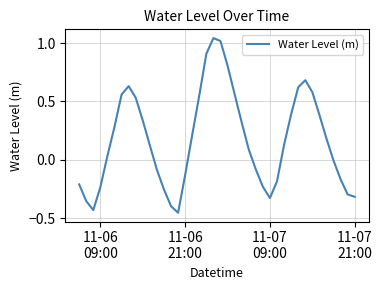

What is the difference between the maximum and minimum values?

1.5